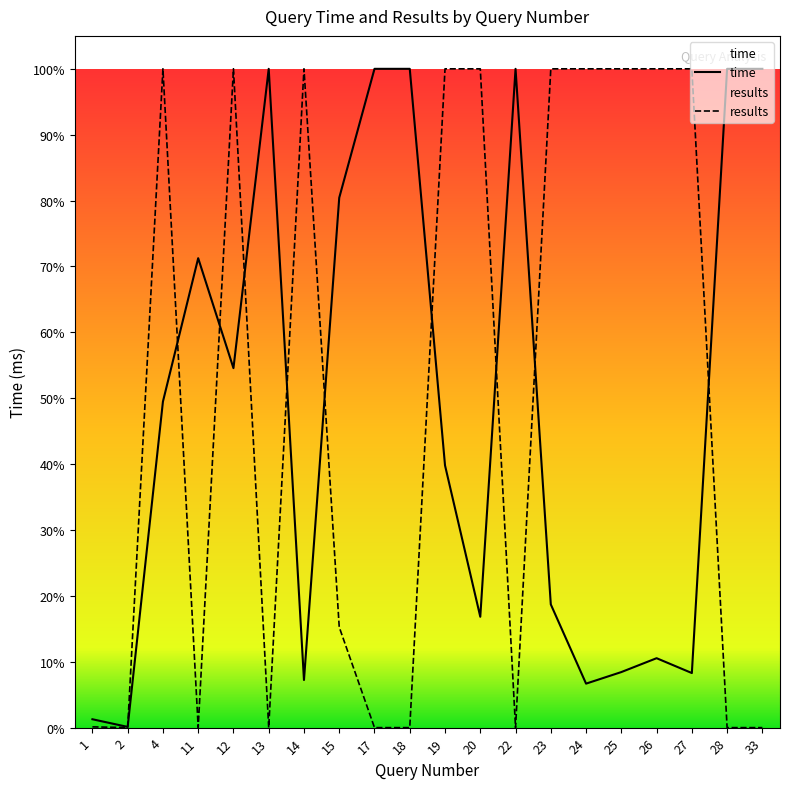

Reading left to right, transcribe all the data shown in this chart.

time: 1=763.0	2=66.0	4=29692.0	11=42753.0	12=32740.0	13=60000.0	14=4337.0	15=48261.0	17=60000.0	18=60000.0	19=23882.0	20=10098.0	22=60000.0	23=11224.0	24=4007.0	25=5060.0	26=6323.0	27=4971.0	28=60000.0	33=60000.0
results: 1=69.6	2=0.0	4=60000.0	11=11.4	12=60000.0	13=0.0	14=60000.0	15=9151.2	17=0.0	18=0.0	19=60000.0	20=60000.0	22=0.0	23=60000.0	24=60000.0	25=60000.0	26=60000.0	27=60000.0	28=0.0	33=0.0